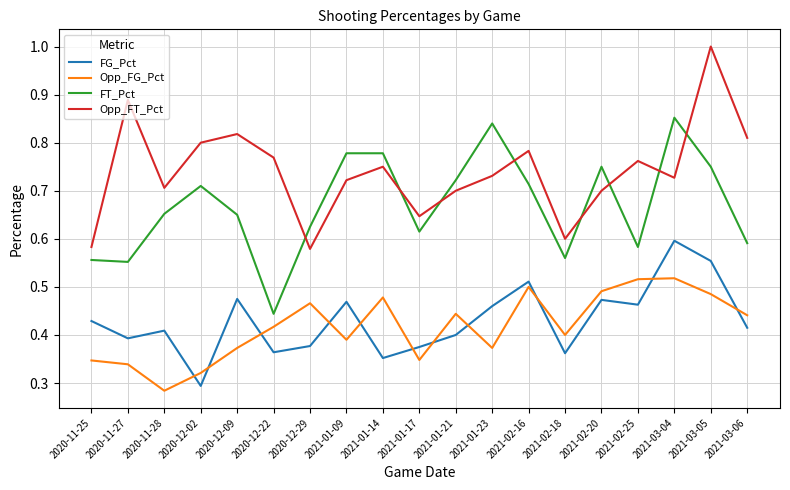

What is the difference between the second highest and minimum values in the Opp_FG_Pct series?

0.2